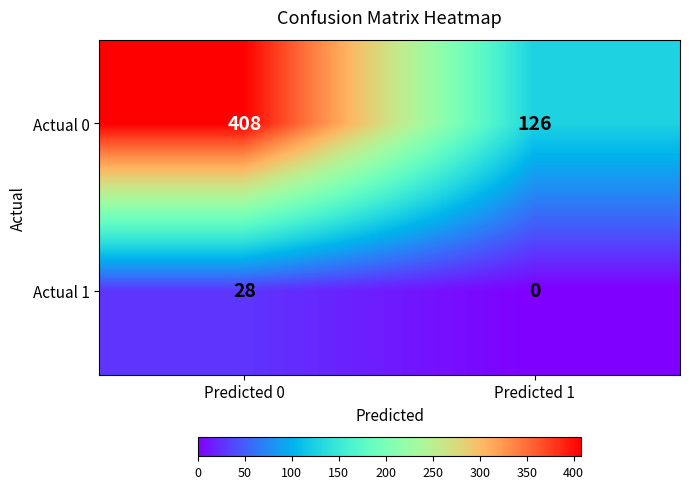

Reading left to right, what are all the values shown in this chart?

Actual 0: 408	126
Actual 1: 28	0